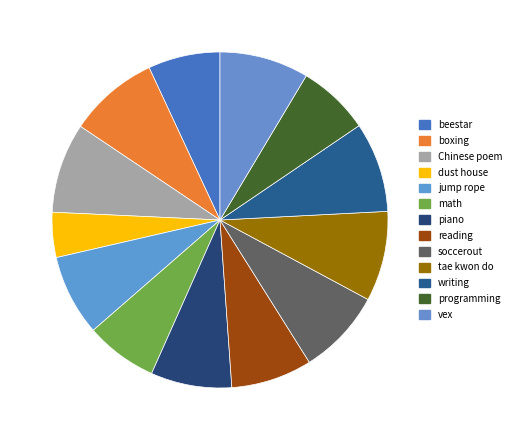

Is it true that jump rope is 8% of the pie?

True